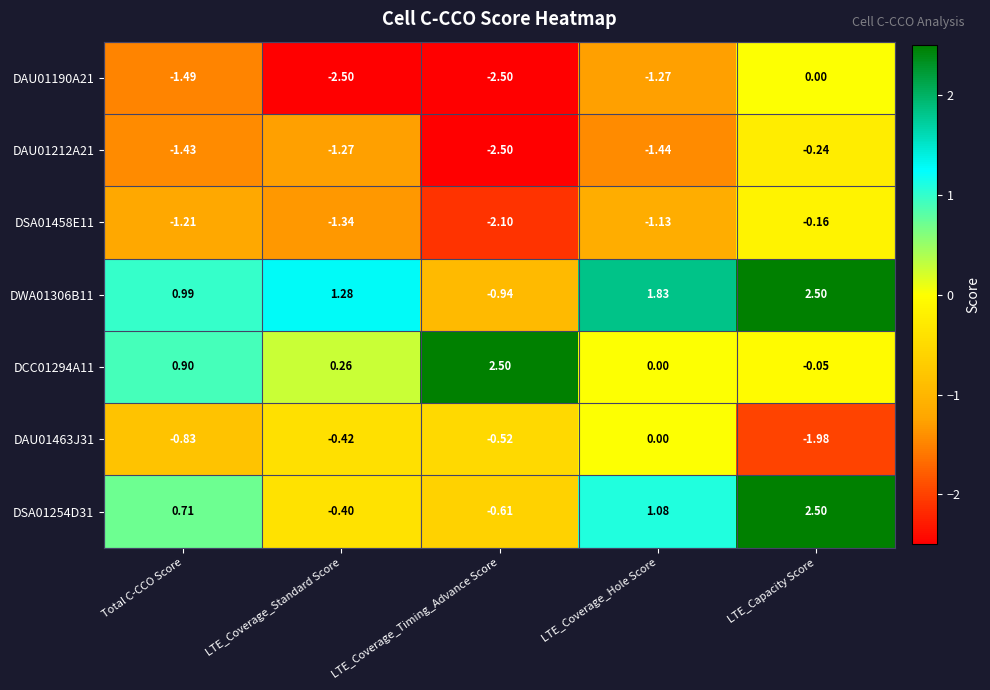

Is the value of DAU01463J31 at LTE_Coverage_Timing_Advance Score greater than the value of DCC01294A11 at LTE_Coverage_Hole Score?

No